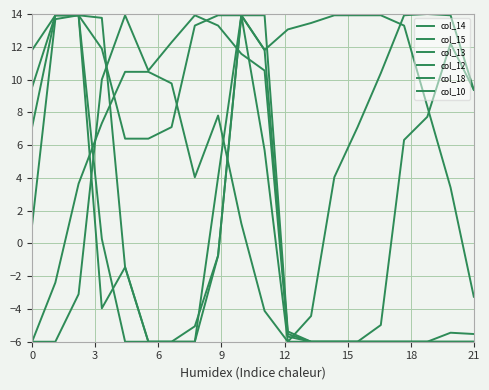

Does the chart display data point markers on the line(s)?

No